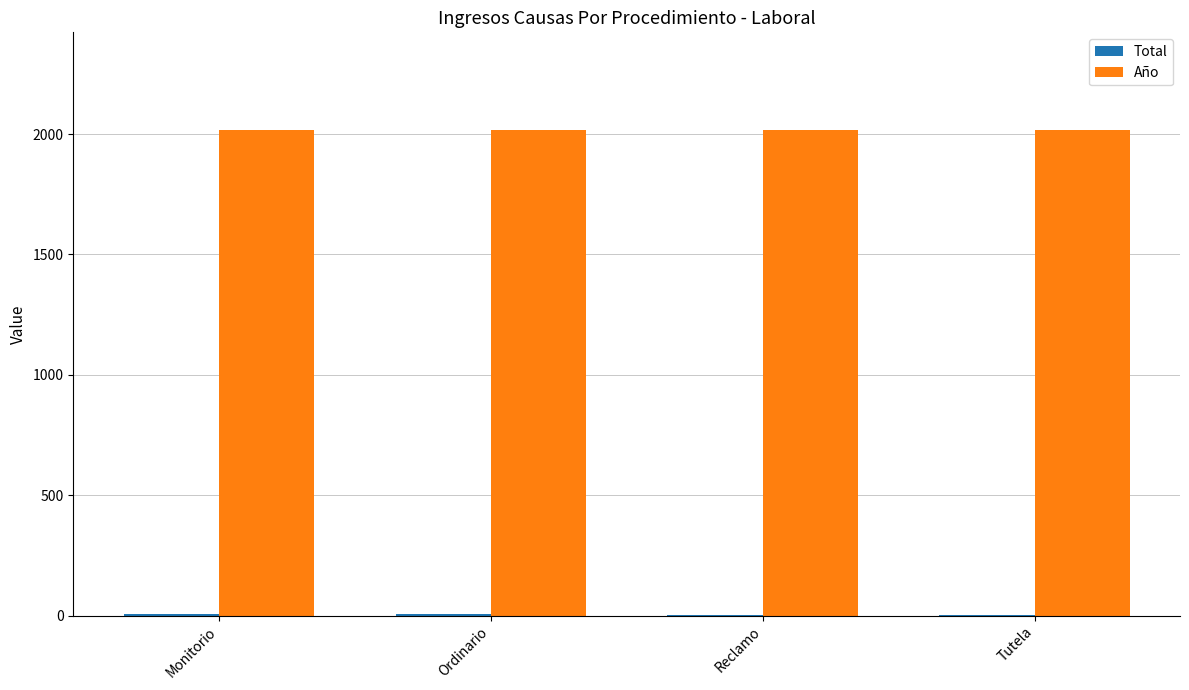

Which series has the largest total across all categories?

Año